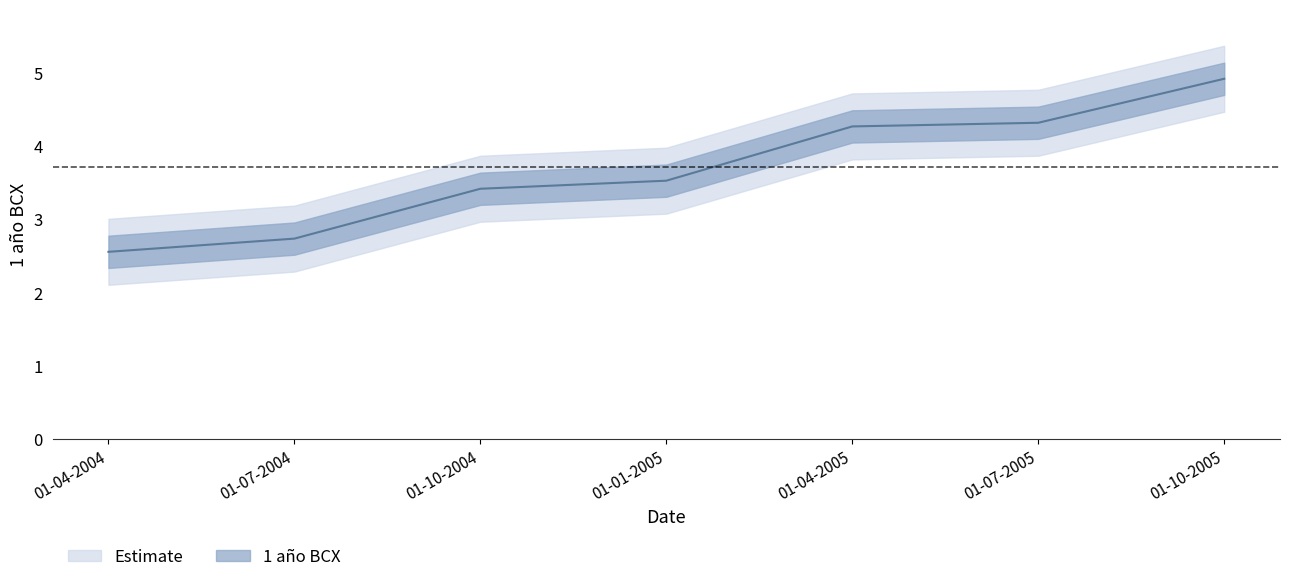

Is it true that the value at 01-07-2005 is 1.2?

False